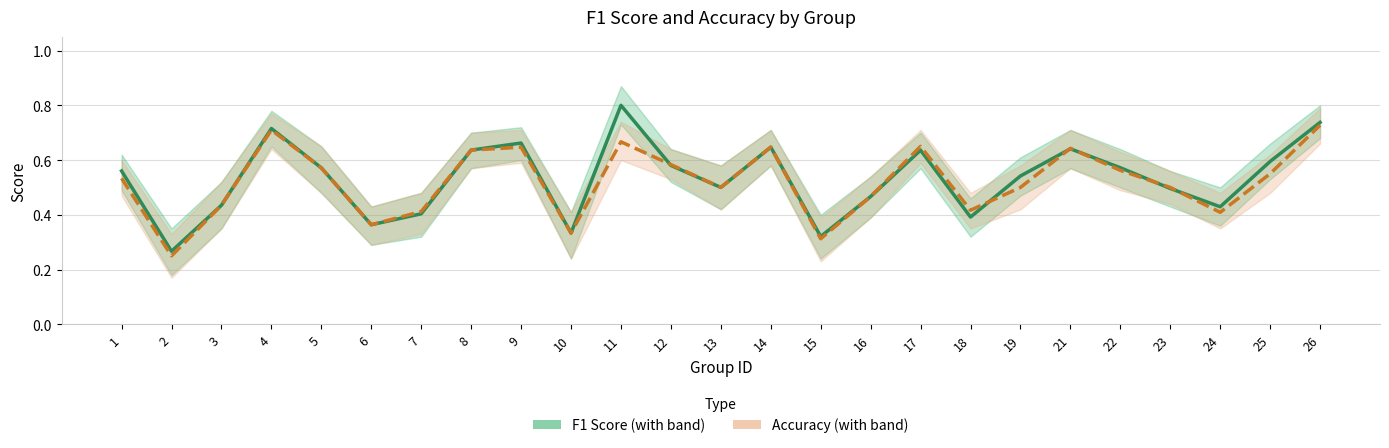

What value does the Accuracy series have at 22?

0.6